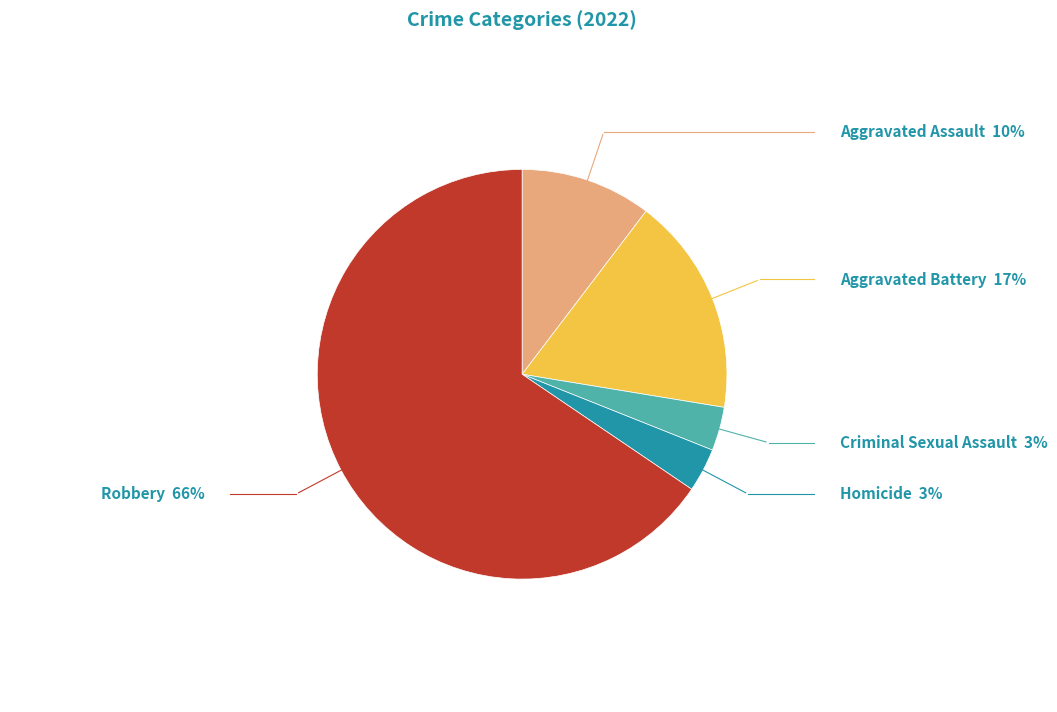

Approximately how many times larger is the value at Aggravated Battery compared to Robbery?

0.3